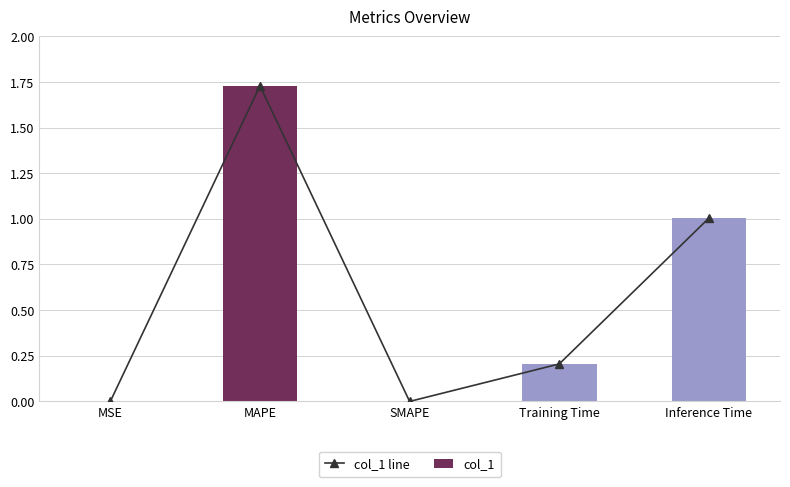

True or false: col_1 has a value of 1.5 at Inference Time.

False